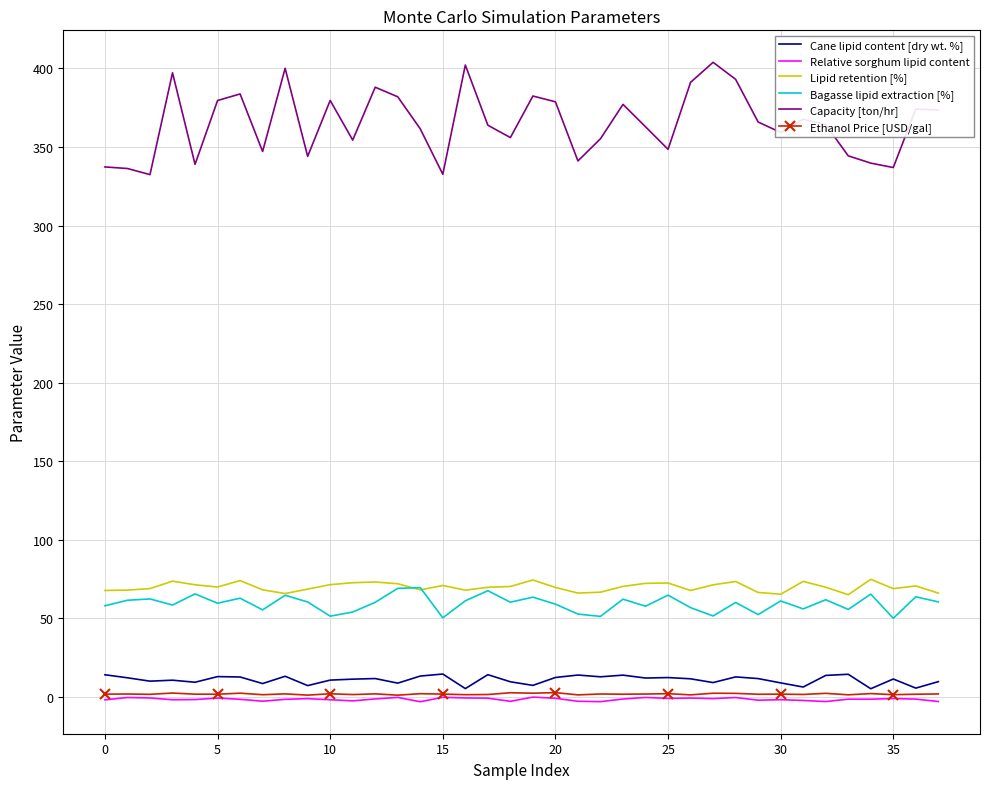

Which series has the widest spread of values?

Capacity [ton/hr]